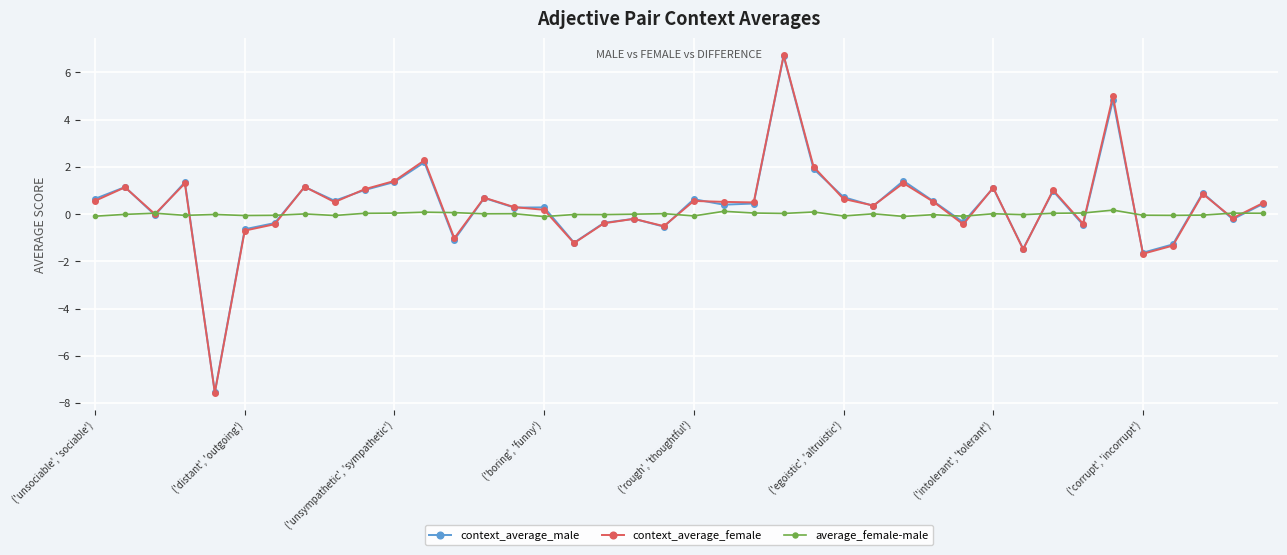

True or false: context_average_female has more than 2 points higher than both neighbors.

True